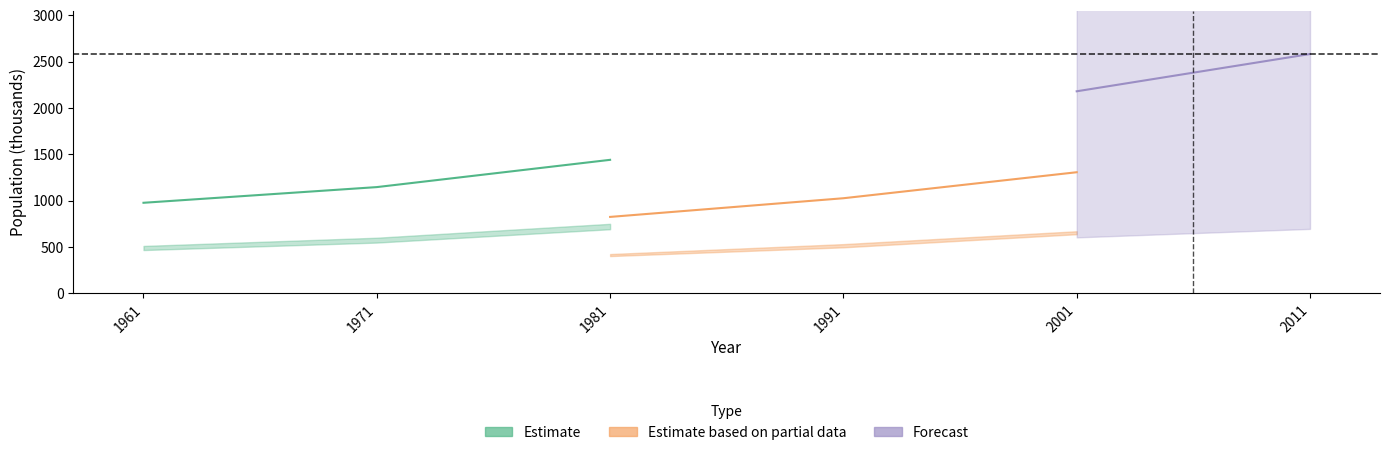

The value of POP_RU at 1981 is 824.0. True or false?

True